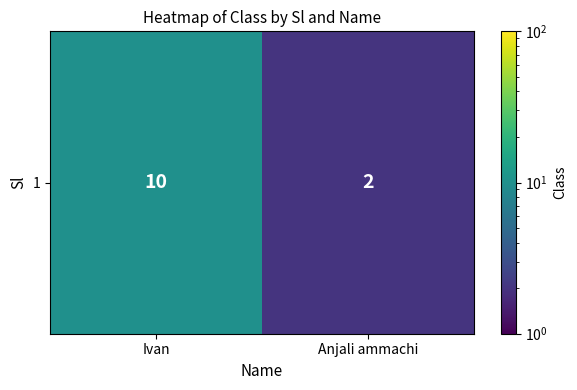

What is the ratio of the value at Anjali ammachi to the value at Ivan?

0.2